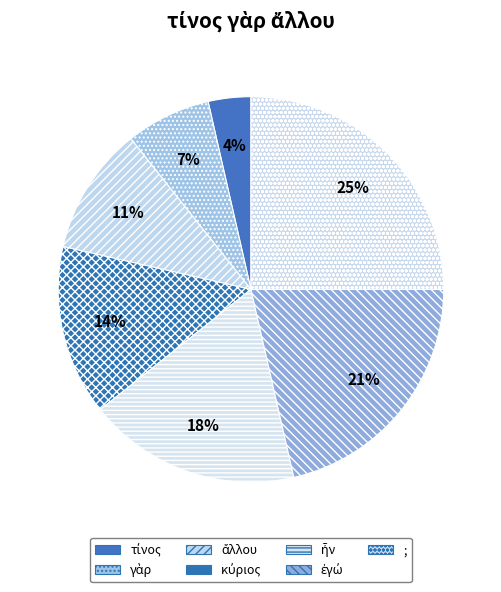

Is it true that ἐγώ is 30% of the pie?

False